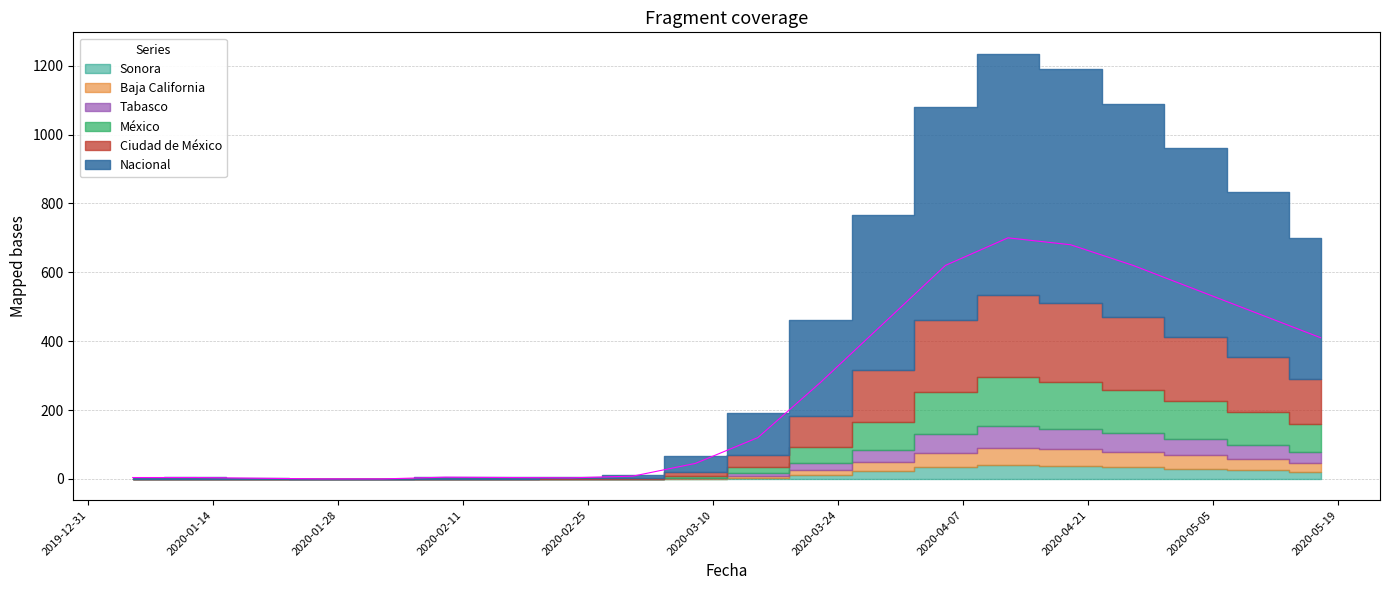

What is the approximate value of México at 2020-05-03, to the nearest 10?

110